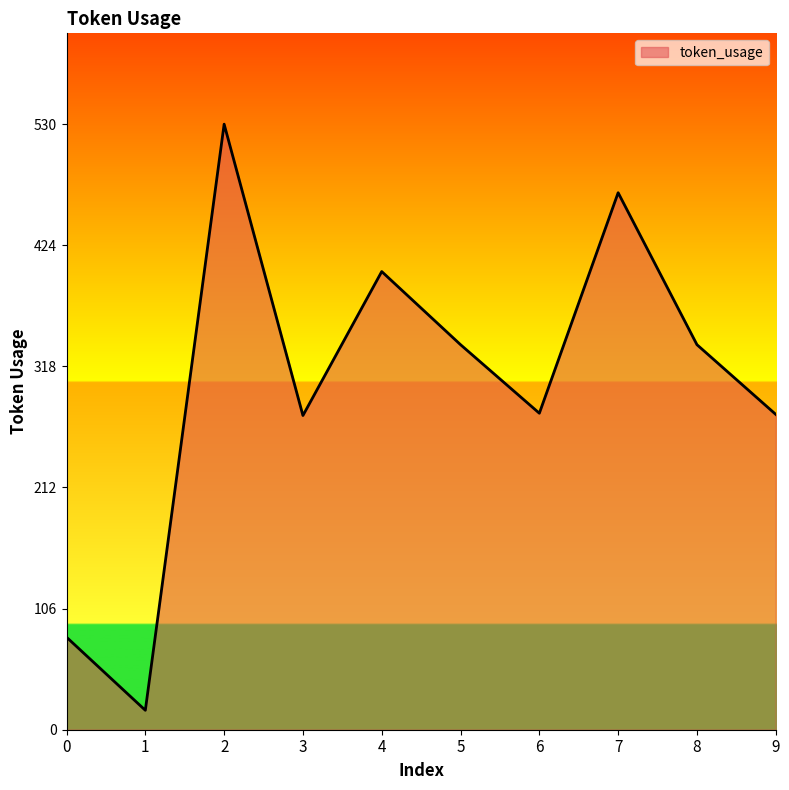

Approximately how many times larger is the value at 3 compared to 4?

0.7